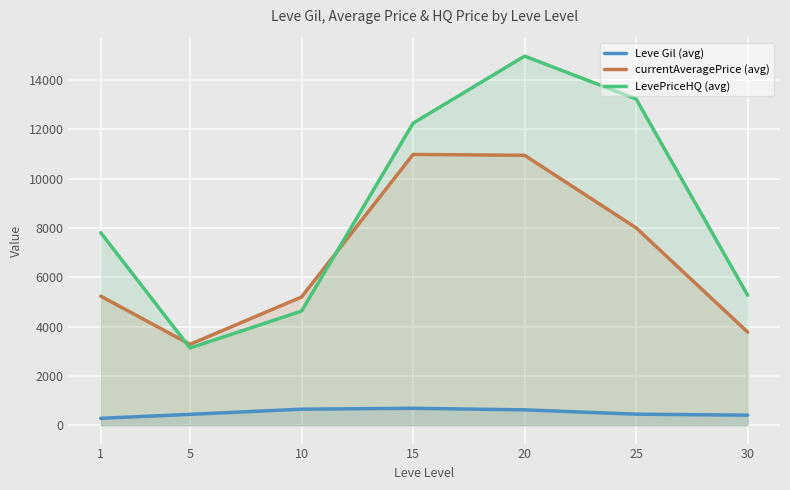

How many series are shown in this chart?

3